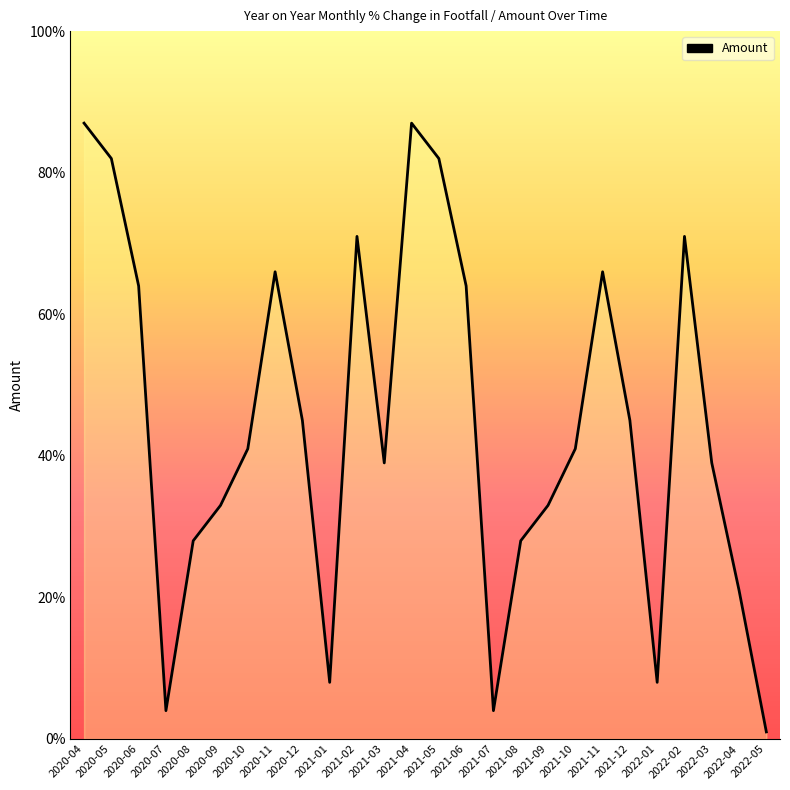

Which has a higher value, 2020-06 or 2021-01?

2020-06